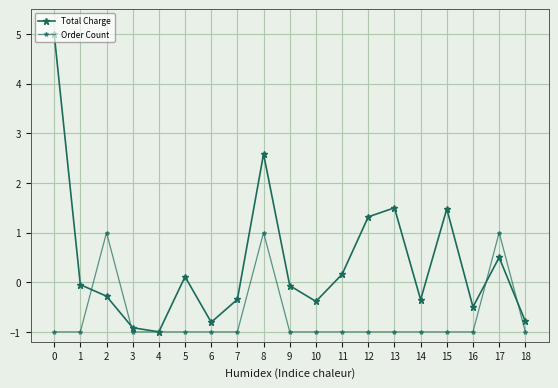

Between 7 and 10, which is larger?

7